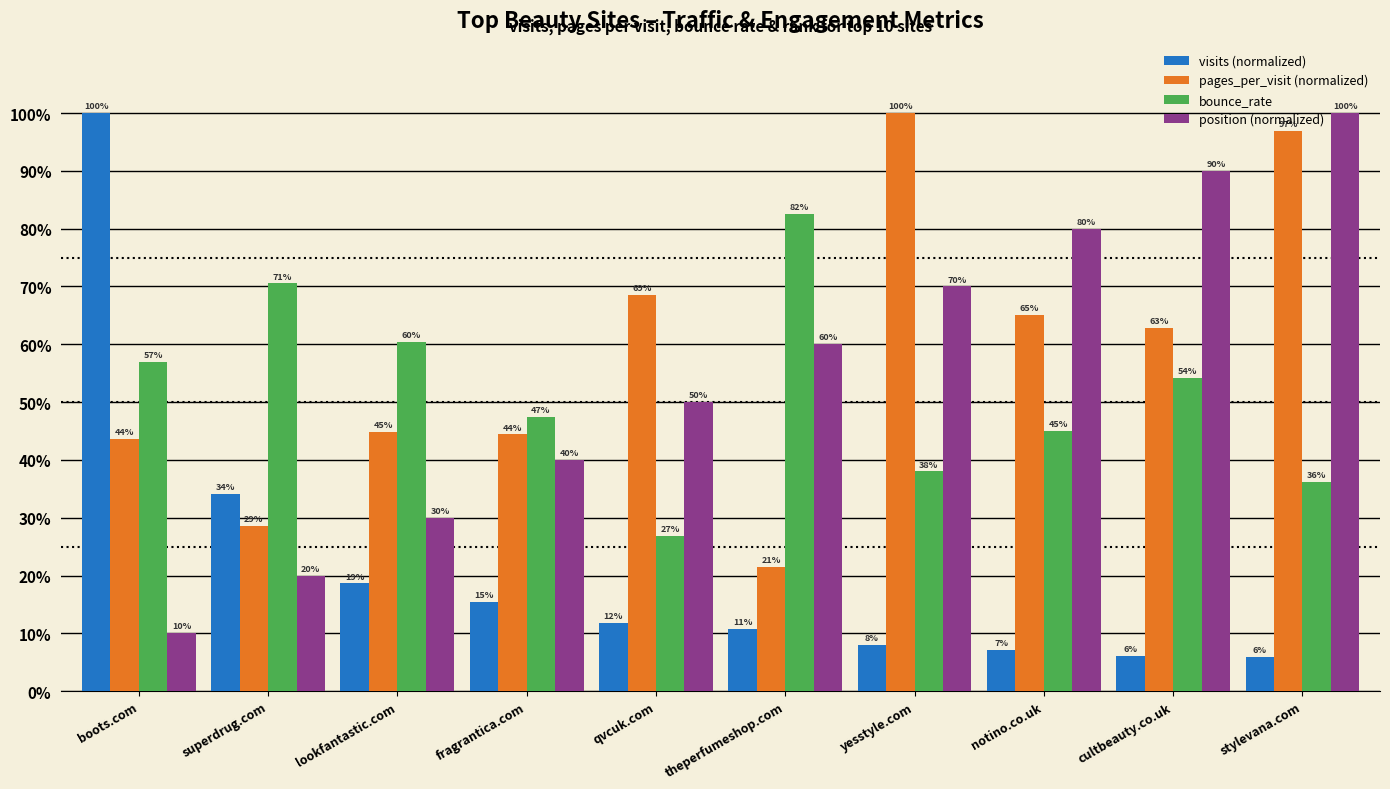

Which series has the largest total across all categories?

pages_per_visit (normalized)